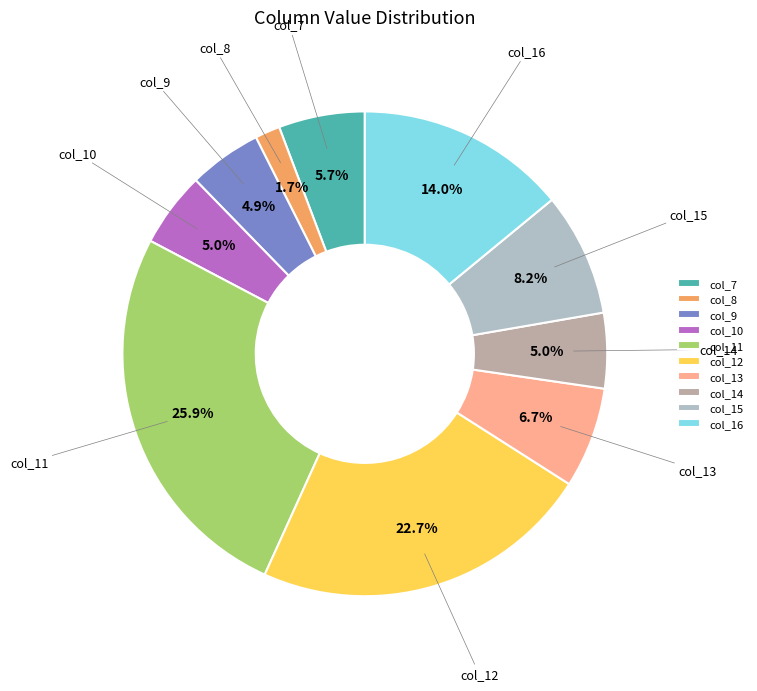

Which category has the smallest portion of the pie?

col_8